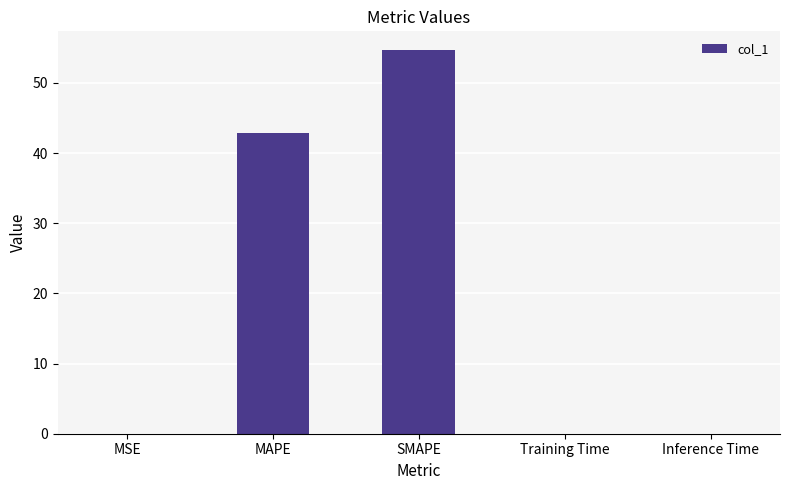

What is the sum of all values?

97.5